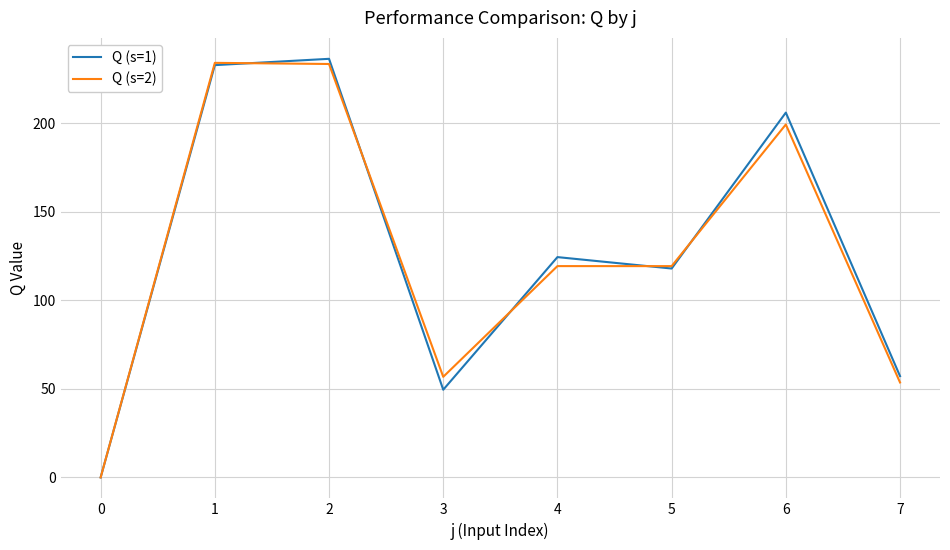

Which series ends up on top after the final intersection of Q (s=2) and Q (s=1)?

Q (s=1)